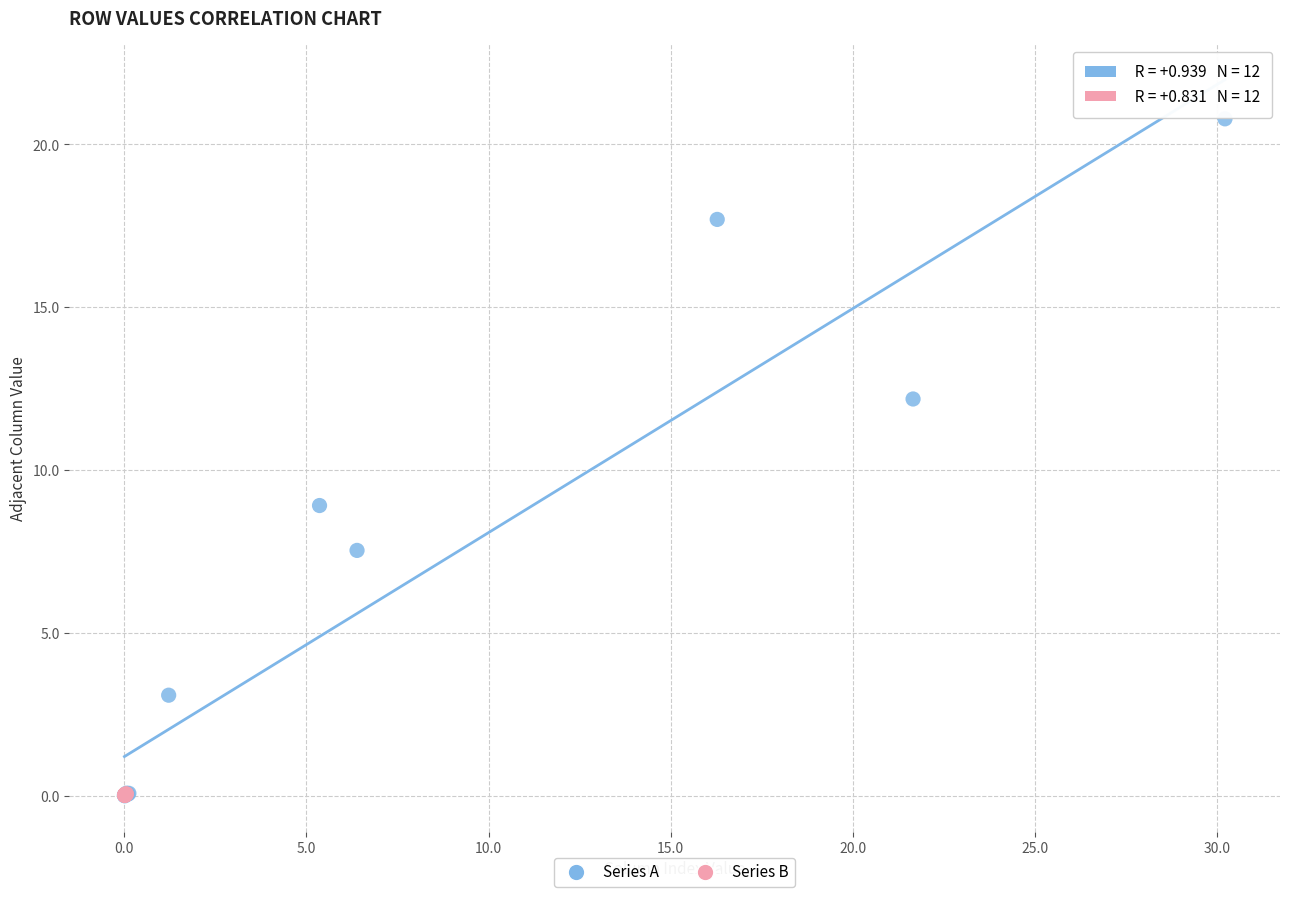

Which series contains the highest Y value?

Series A